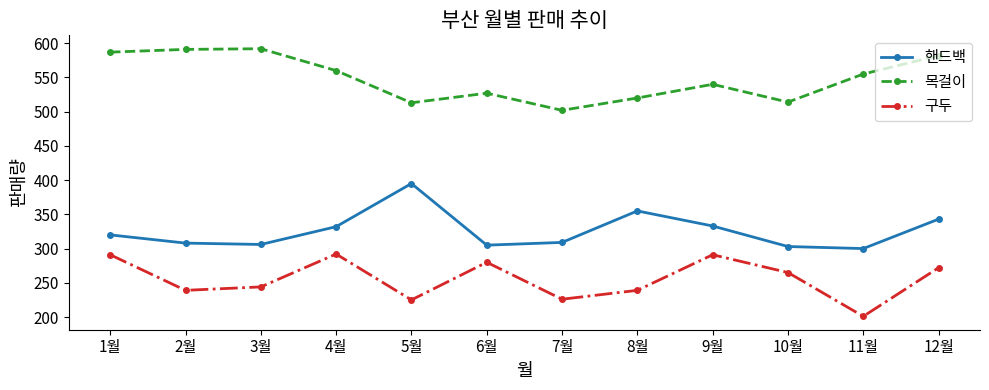

True or false: 목걸이 and 구두 intersect in this chart.

False